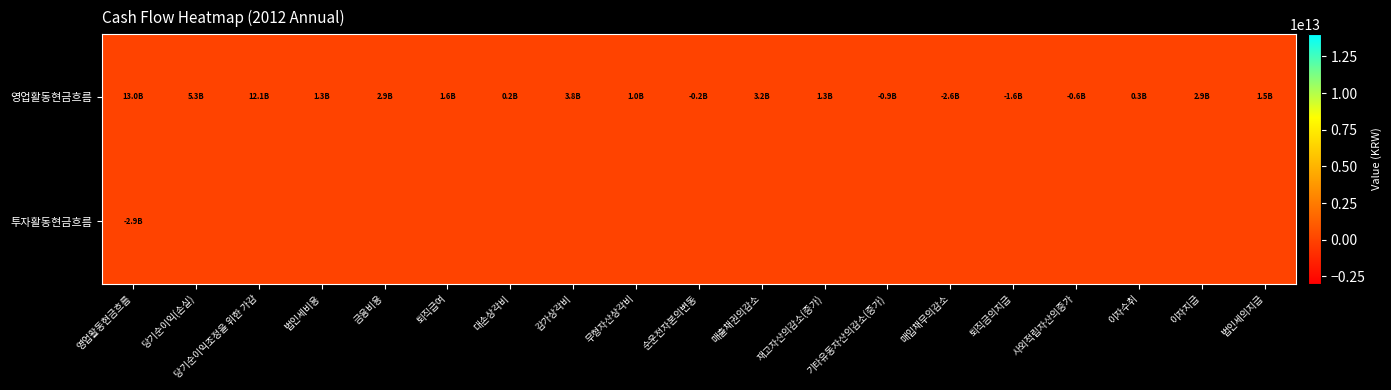

What is the spread (max minus min) of values at 퇴직금의지급?

1567866232